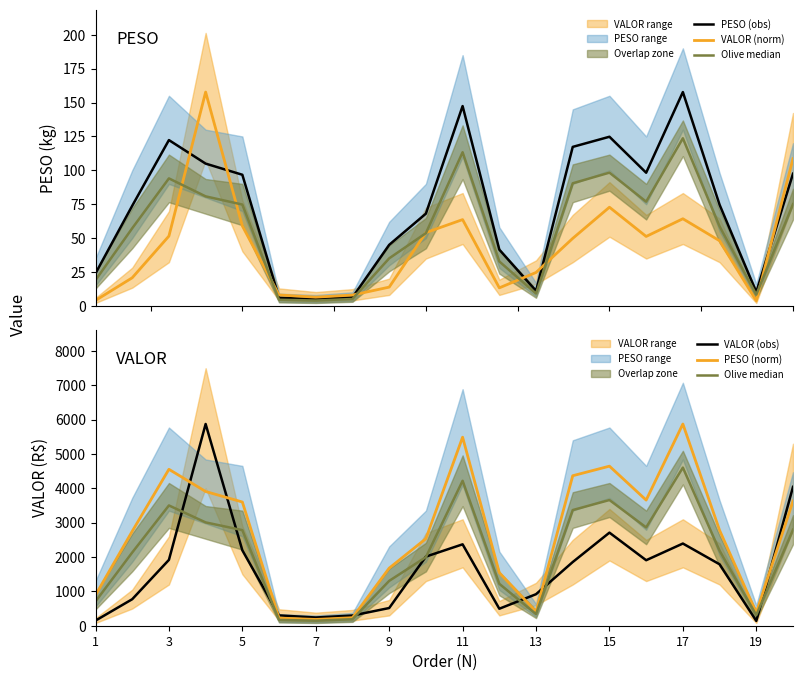

Reading right to left, transcribe all the data shown in this chart.

PESO (obs): 97.5	10.2	74.6	157.8	98.2	124.8	117.3	11.1	41.5	147.4	68.1	45.0	6.3	4.9	6.0	96.7	105.0	122.3	73.8	23.9
VALOR (norm): 108.6	3.8	48.0	64.3	51.2	72.8	49.8	24.6	13.3	63.7	54.1	13.8	8.0	6.4	8.1	59.0	157.8	51.5	20.7	4.0
Olive median: 2795.9	309.5	2184.4	4604.9	2862.9	3660.8	3368.5	338.7	1220.8	4221.3	1998.0	1306.1	189.5	146.8	168.1	2783.8	3009.1	3502.6	2132.1	706.7
VALOR (obs): 4043.7	139.8	1789.0	2393.6	1907.6	2710.9	1854.7	917.9	495.0	2370.4	2013.3	515.1	296.9	239.8	300.4	2195.9	5874.9	1917.6	771.8	148.9
PESO (norm): 3631.1	379.9	2779.0	5874.9	3658.6	4647.0	4368.4	411.9	1545.5	5490.5	2534.7	1677.0	233.5	182.9	223.1	3602.8	3908.9	4555.4	2749.9	891.6